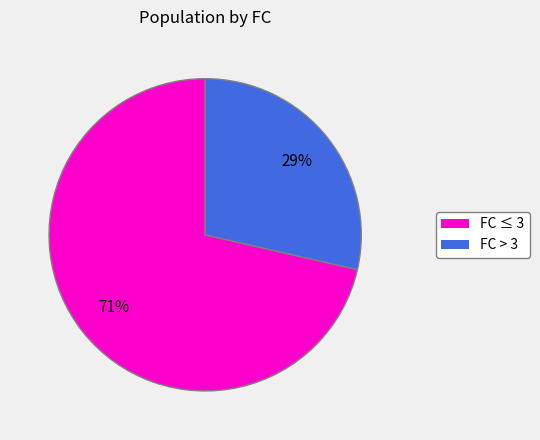

To the nearest percent, what is the average slice percentage?

50%